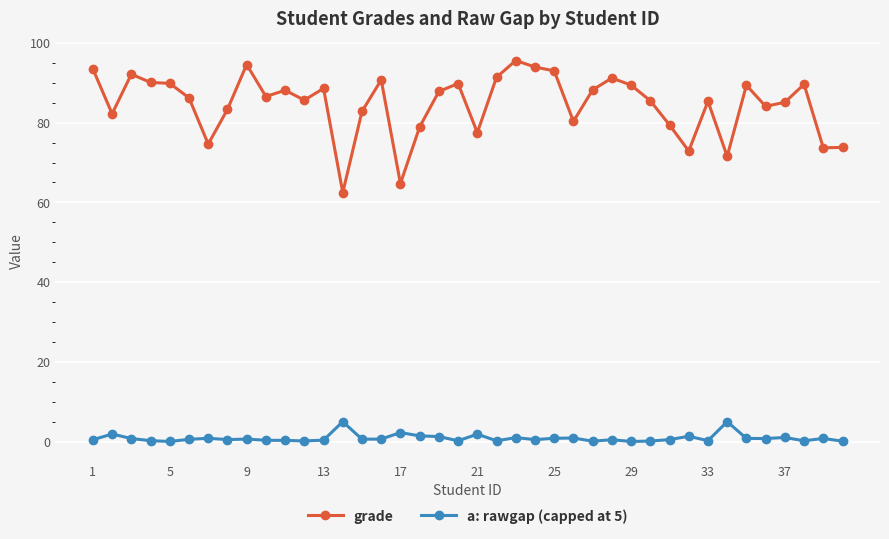

True or false: grade has more than 2 points higher than both neighbors.

True